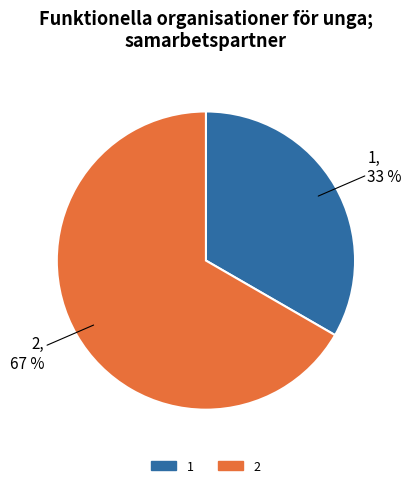

Combined, do 1 and 2 account for over 50%?

Yes